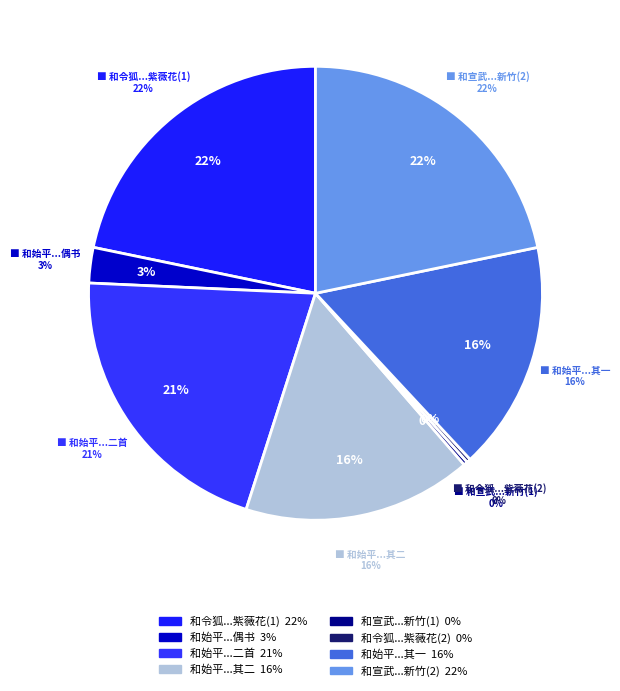

Does 和始平公郡斋偶书二首 represent more than half of the total?

No